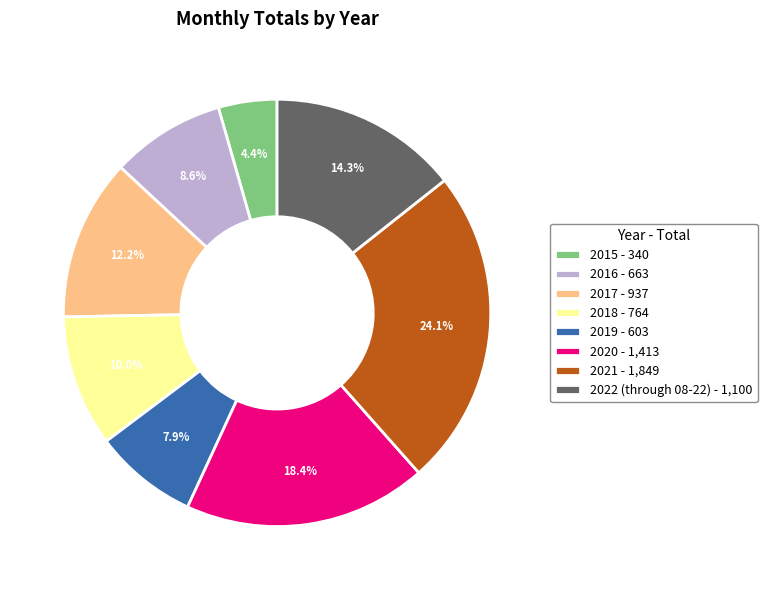

Rank the categories by value from highest to lowest.

2021, 2020, 2022 (through 08-22), 2017, 2018, 2016, 2019, 2015